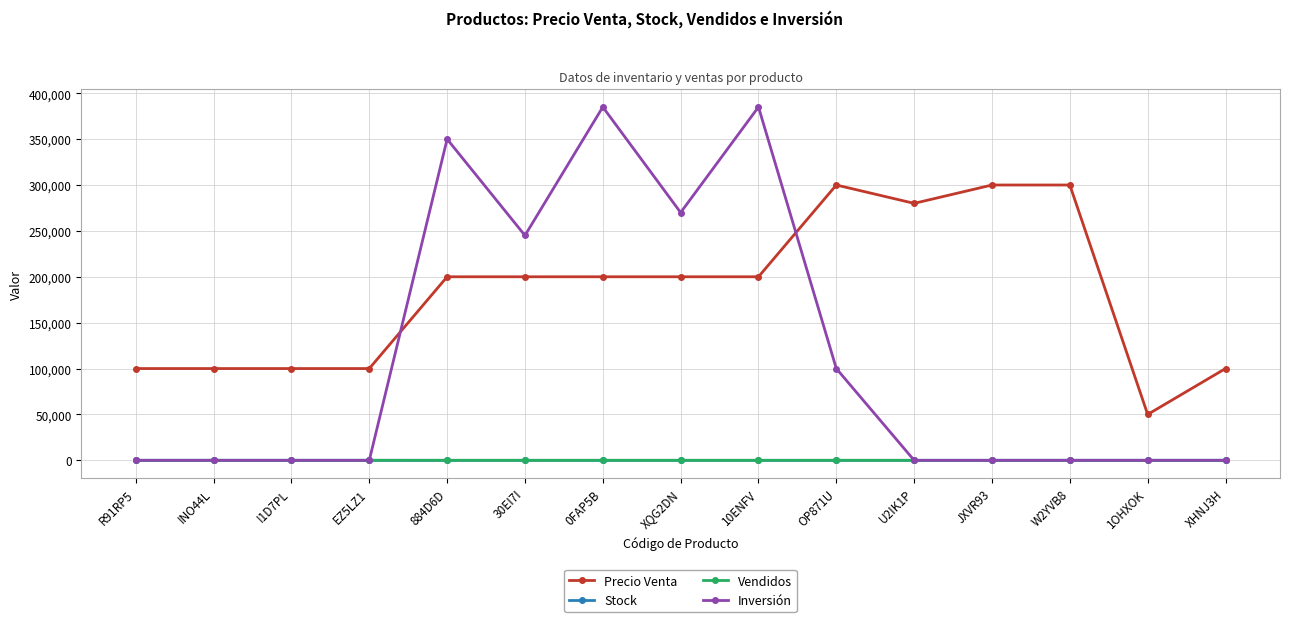

What is the greatest value displayed?

385000